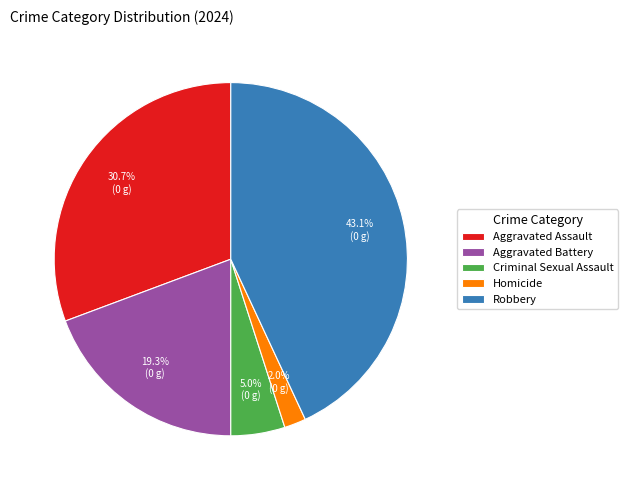

What percentage is the Aggravated Battery slice, to the nearest percent?

19%